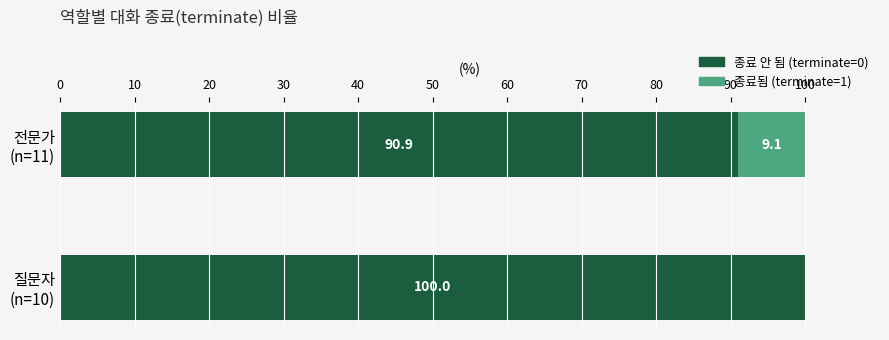

What is the sum of all 종료 안 됨 (terminate=0) values?

190.9